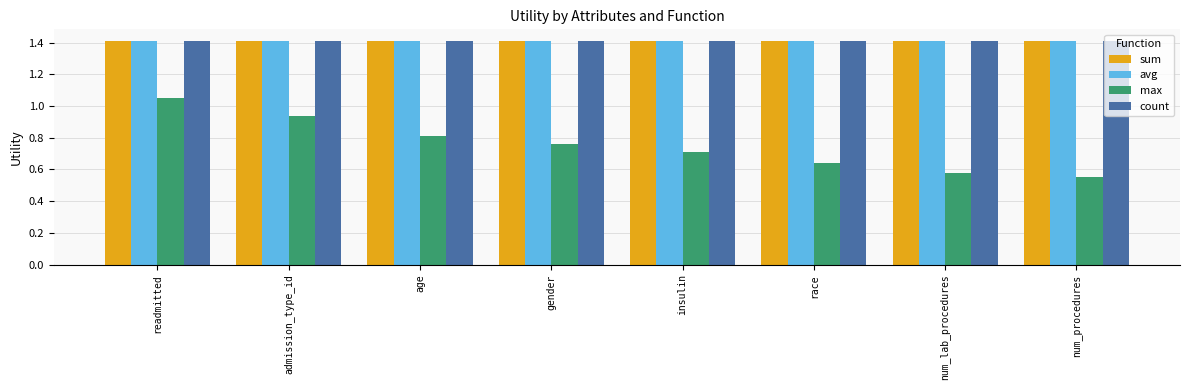

Which series has the largest range (max minus min)?

max